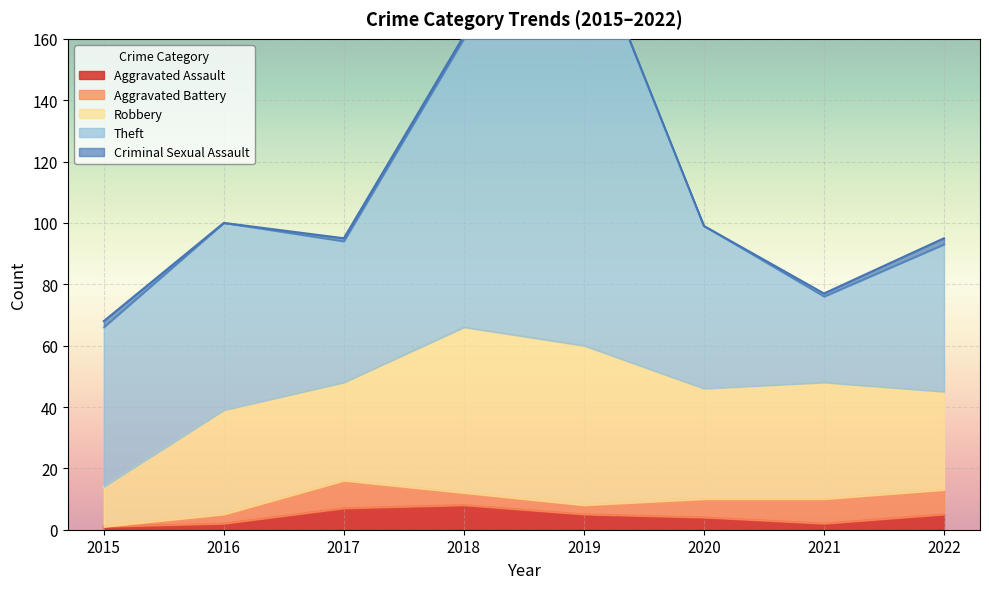

The value of Aggravated Assault at 2017 is 3. True or false?

False